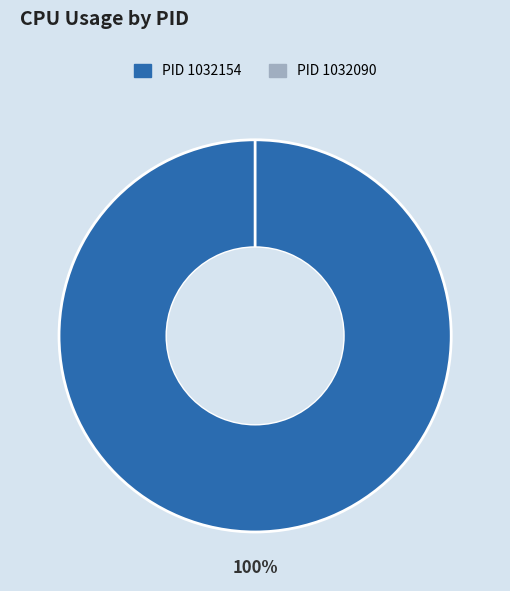

Is it true that 1032090 is 6% of the pie?

False